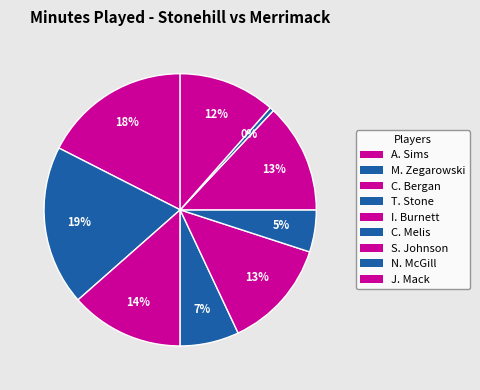

How many segments does this pie chart have?

9